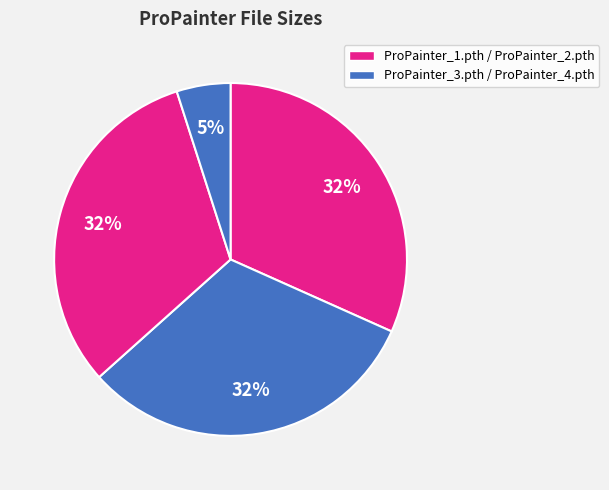

Which slice is the largest?

ProPainter_1.pth